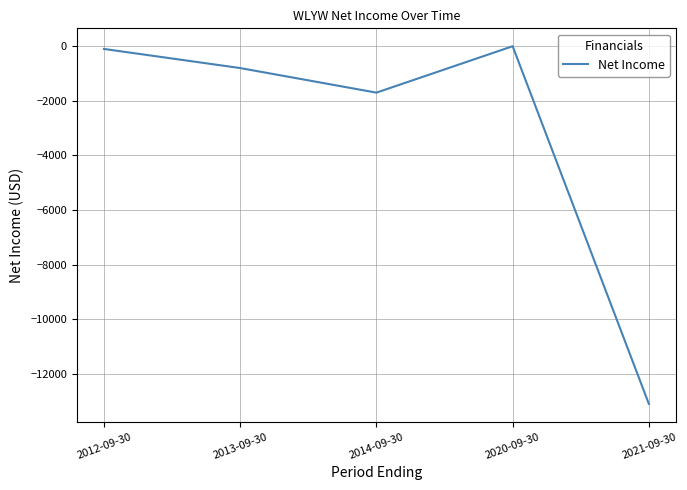

The value at 2020-09-30 is 4374. True or false?

False